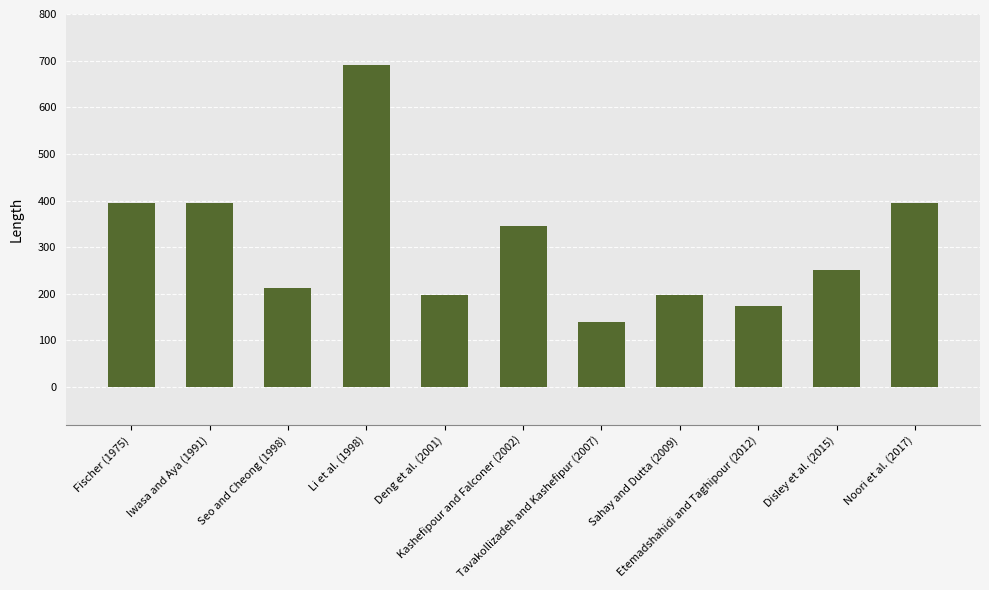

What is the value of the 11th bar from the left?

395